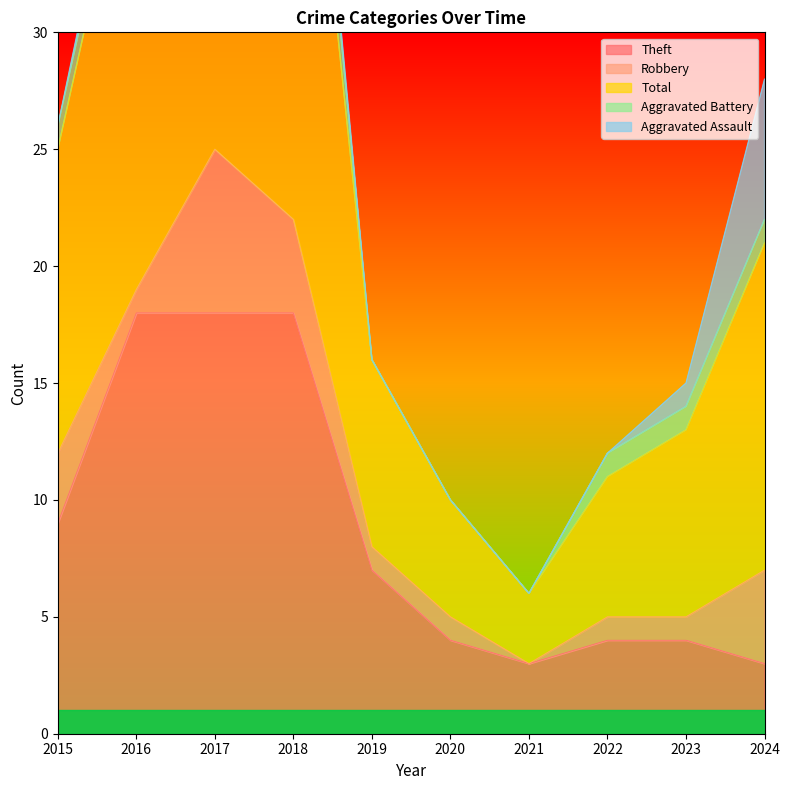

Which series has the largest range (max minus min)?

Total